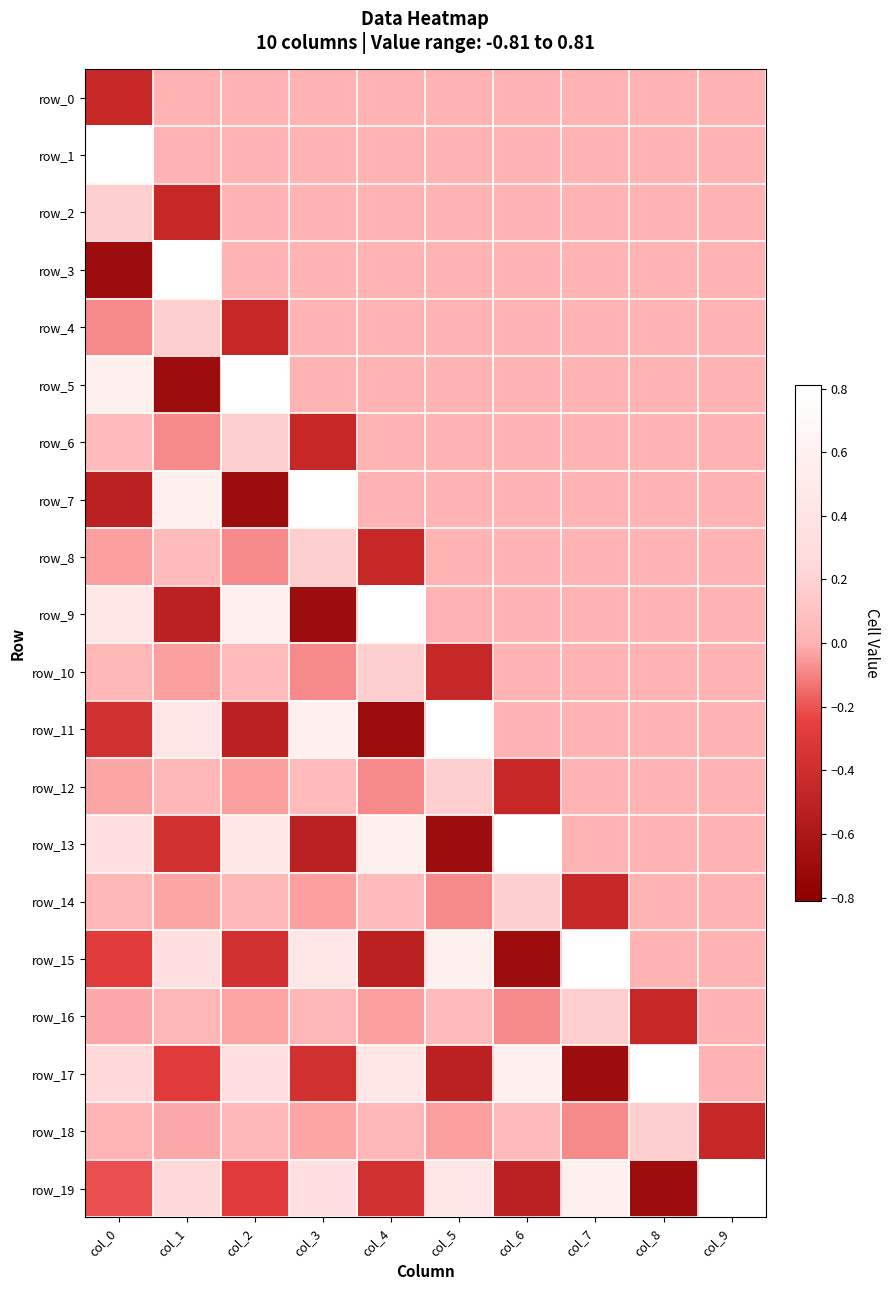

Reading left to right, transcribe all the data shown in this chart.

row_0: col_0=-0.4	col_1=0.0	col_2=0.0	col_3=0.0	col_4=0.0	col_5=0.0	col_6=0.0	col_7=0.0	col_8=0.0	col_9=0.0
row_1: col_0=0.8	col_1=0.0	col_2=0.0	col_3=0.0	col_4=0.0	col_5=0.0	col_6=0.0	col_7=0.0	col_8=0.0	col_9=0.0
row_2: col_0=0.2	col_1=-0.4	col_2=0.0	col_3=0.0	col_4=0.0	col_5=0.0	col_6=0.0	col_7=0.0	col_8=0.0	col_9=0.0
row_3: col_0=-0.7	col_1=0.8	col_2=0.0	col_3=0.0	col_4=0.0	col_5=0.0	col_6=0.0	col_7=0.0	col_8=0.0	col_9=0.0
row_4: col_0=-0.1	col_1=0.2	col_2=-0.4	col_3=0.0	col_4=0.0	col_5=0.0	col_6=0.0	col_7=0.0	col_8=0.0	col_9=0.0
row_5: col_0=0.6	col_1=-0.7	col_2=0.8	col_3=0.0	col_4=0.0	col_5=0.0	col_6=0.0	col_7=0.0	col_8=0.0	col_9=0.0
row_6: col_0=0.1	col_1=-0.1	col_2=0.2	col_3=-0.4	col_4=0.0	col_5=0.0	col_6=0.0	col_7=0.0	col_8=0.0	col_9=0.0
row_7: col_0=-0.5	col_1=0.6	col_2=-0.7	col_3=0.8	col_4=0.0	col_5=0.0	col_6=0.0	col_7=0.0	col_8=0.0	col_9=0.0
row_8: col_0=-0.0	col_1=0.1	col_2=-0.1	col_3=0.2	col_4=-0.4	col_5=0.0	col_6=0.0	col_7=0.0	col_8=0.0	col_9=0.0
row_9: col_0=0.4	col_1=-0.5	col_2=0.6	col_3=-0.7	col_4=0.8	col_5=0.0	col_6=0.0	col_7=0.0	col_8=0.0	col_9=0.0
row_10: col_0=0.0	col_1=-0.0	col_2=0.1	col_3=-0.1	col_4=0.2	col_5=-0.4	col_6=0.0	col_7=0.0	col_8=0.0	col_9=0.0
row_11: col_0=-0.4	col_1=0.4	col_2=-0.5	col_3=0.6	col_4=-0.7	col_5=0.8	col_6=0.0	col_7=0.0	col_8=0.0	col_9=0.0
row_12: col_0=-0.0	col_1=0.0	col_2=-0.0	col_3=0.1	col_4=-0.1	col_5=0.2	col_6=-0.4	col_7=0.0	col_8=0.0	col_9=0.0
row_13: col_0=0.3	col_1=-0.4	col_2=0.4	col_3=-0.5	col_4=0.6	col_5=-0.7	col_6=0.8	col_7=0.0	col_8=0.0	col_9=0.0
row_14: col_0=0.0	col_1=-0.0	col_2=0.0	col_3=-0.0	col_4=0.1	col_5=-0.1	col_6=0.2	col_7=-0.4	col_8=0.0	col_9=0.0
row_15: col_0=-0.3	col_1=0.3	col_2=-0.4	col_3=0.4	col_4=-0.5	col_5=0.6	col_6=-0.7	col_7=0.8	col_8=0.0	col_9=0.0
row_16: col_0=-0.0	col_1=0.0	col_2=-0.0	col_3=0.0	col_4=-0.0	col_5=0.1	col_6=-0.1	col_7=0.2	col_8=-0.4	col_9=0.0
row_17: col_0=0.2	col_1=-0.3	col_2=0.3	col_3=-0.4	col_4=0.4	col_5=-0.5	col_6=0.6	col_7=-0.7	col_8=0.8	col_9=0.0
row_18: col_0=0.0	col_1=-0.0	col_2=0.0	col_3=-0.0	col_4=0.0	col_5=-0.0	col_6=0.1	col_7=-0.1	col_8=0.2	col_9=-0.4
row_19: col_0=-0.2	col_1=0.2	col_2=-0.3	col_3=0.3	col_4=-0.4	col_5=0.4	col_6=-0.5	col_7=0.6	col_8=-0.7	col_9=0.8